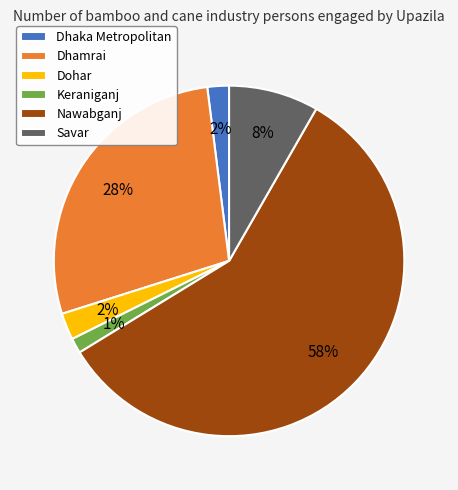

Is the sum of Savar and Dhamrai greater than half?

No